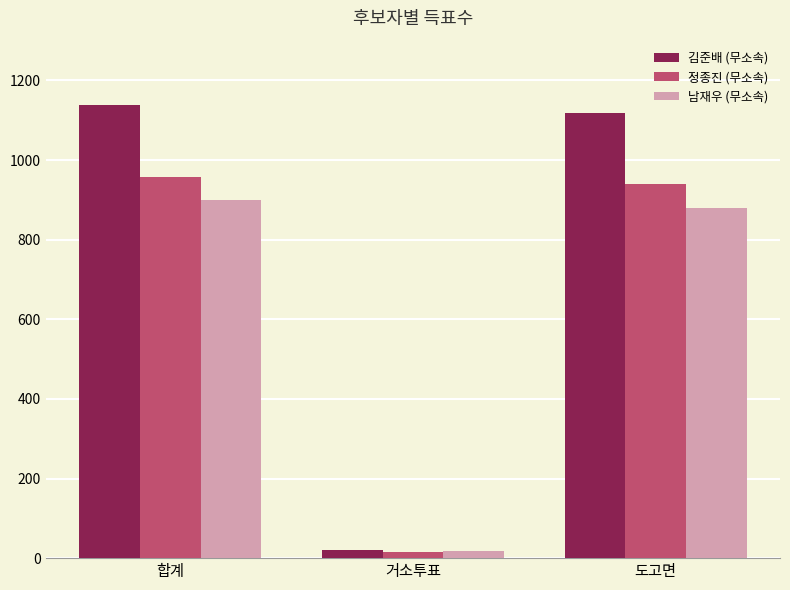

At which label does 김준배 (무소속) first exceed 1118?

합계